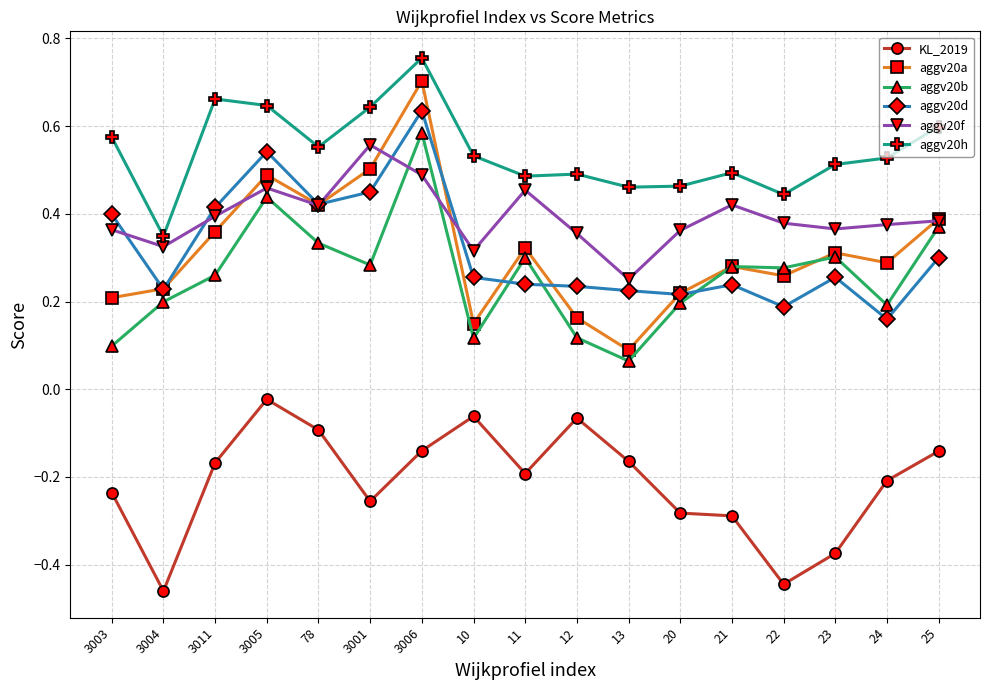

At which category is the sum across all series the highest?

3006